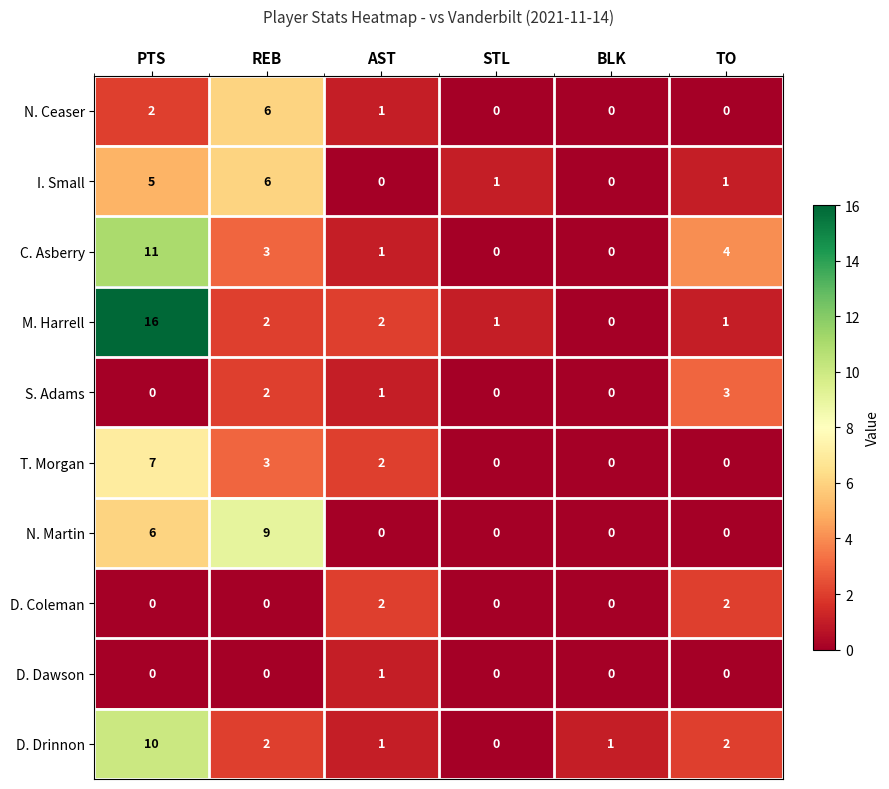

Which series has the widest spread of values?

M. Harrell